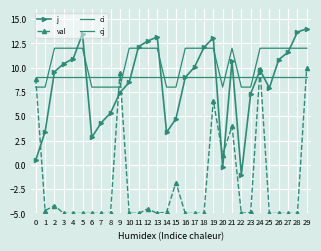

The j series shows 13.2 at 13. True or false?

True